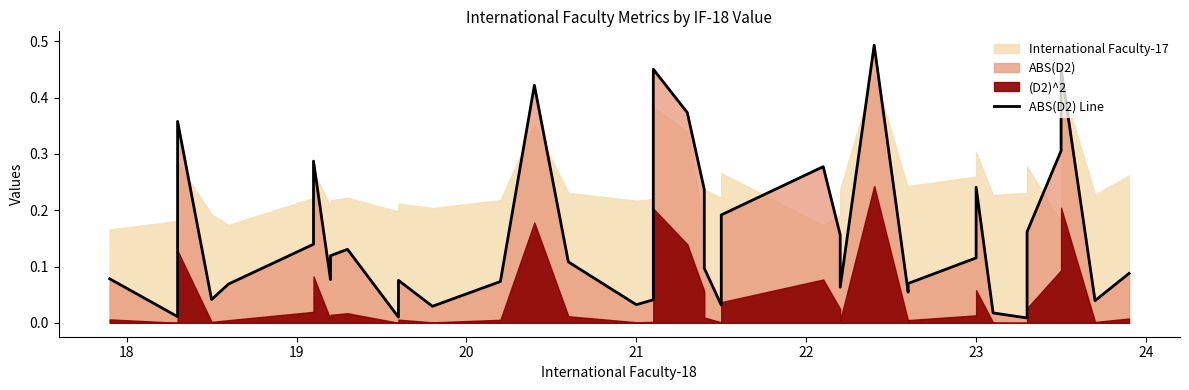

What is the difference between the maximum and minimum values?

0.5